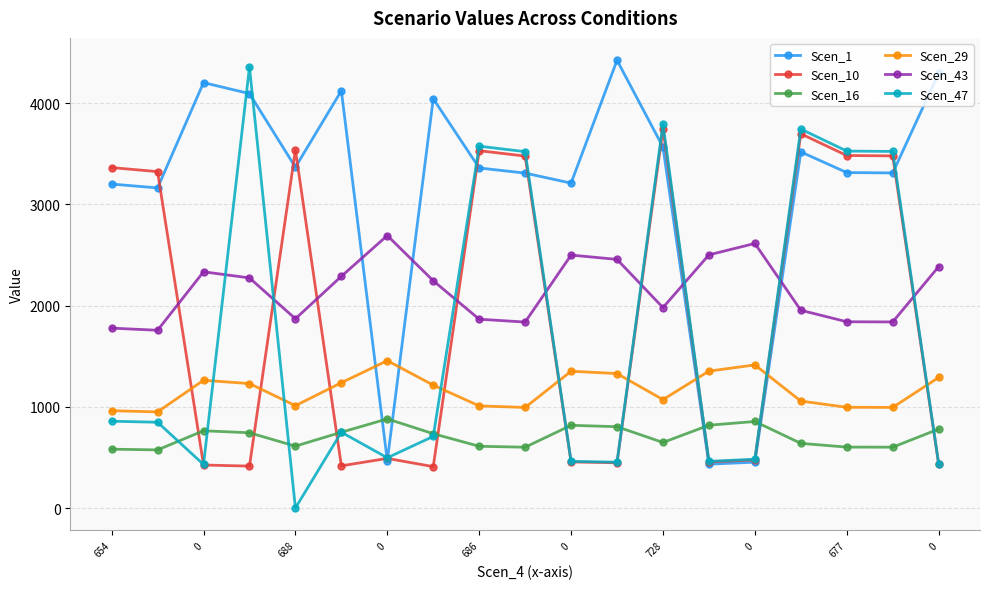

What are all the series names shown in the legend?

Scen_1, Scen_10, Scen_16, Scen_29, Scen_43, Scen_47